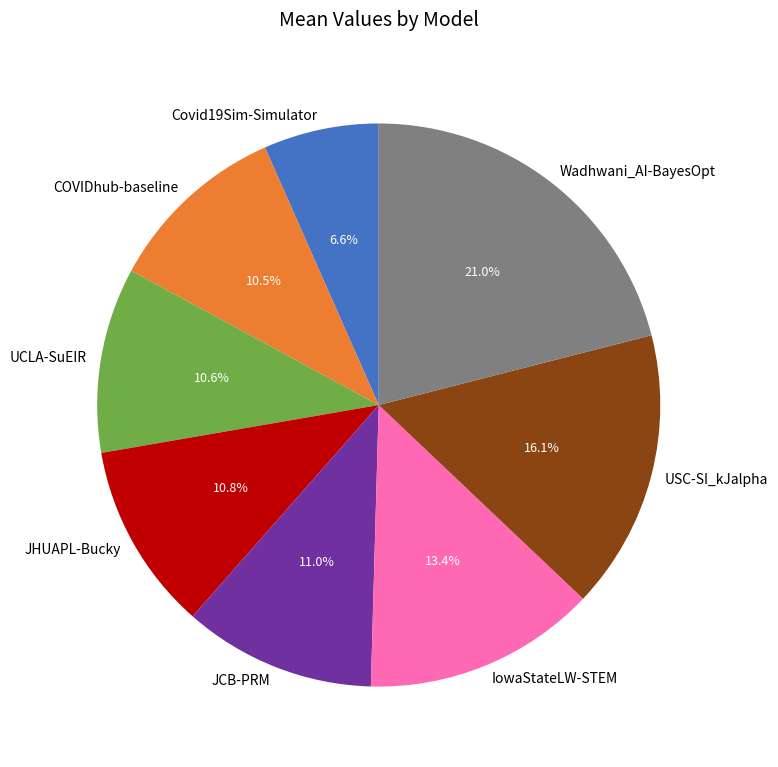

What is the total percentage of UCLA-SuEIR and IowaStateLW-STEM?

24.0%